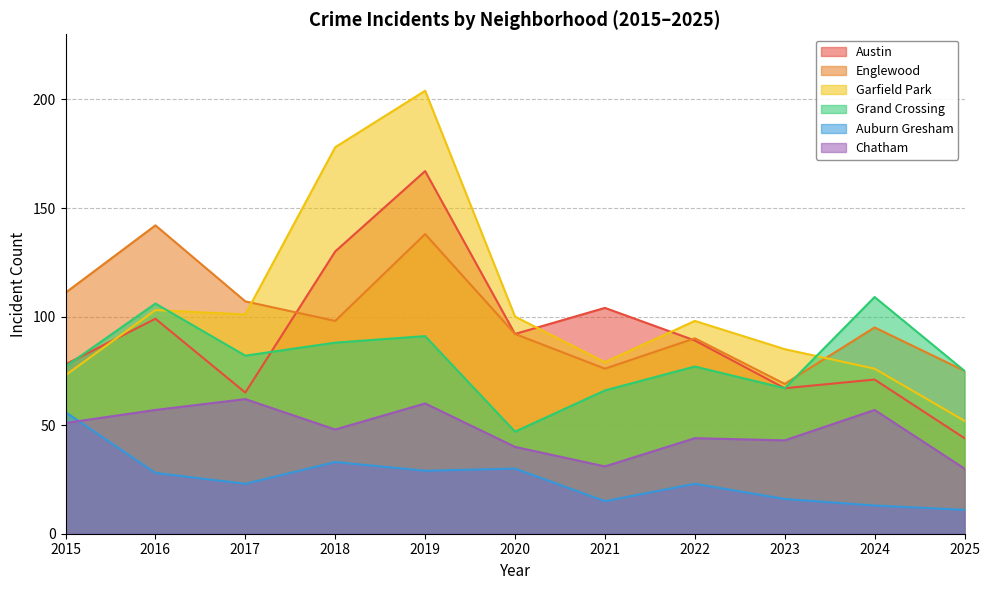

Rank the series at 2015 from lowest to highest value.

Chatham, Auburn Gresham, Garfield Park, Grand Crossing, Austin, Englewood